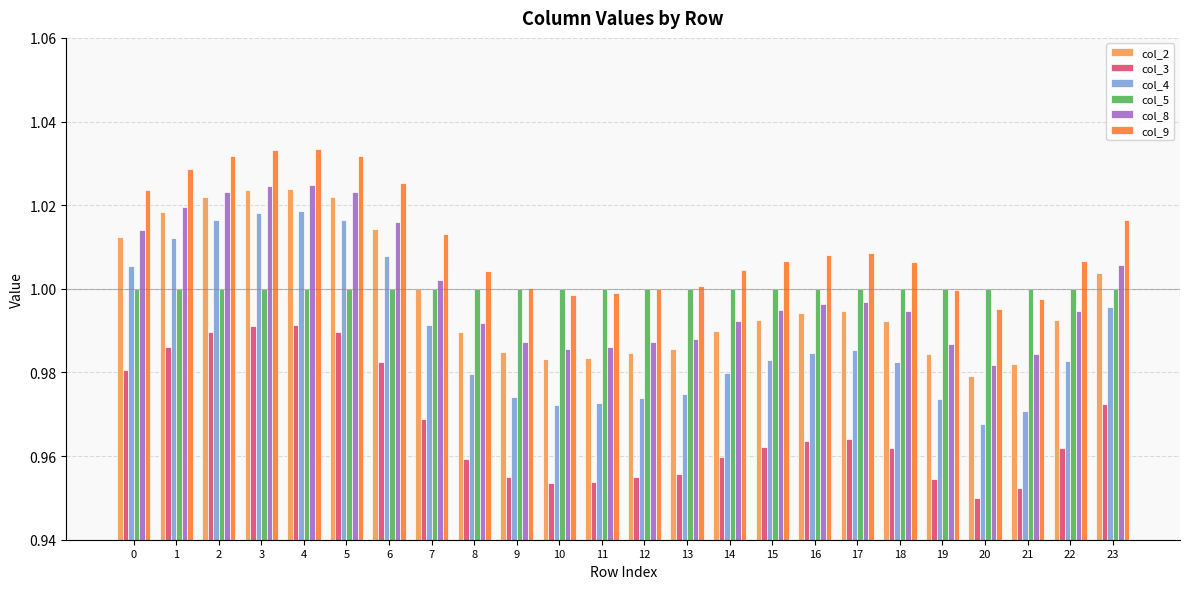

At which label is col_4 closest to 0?

20